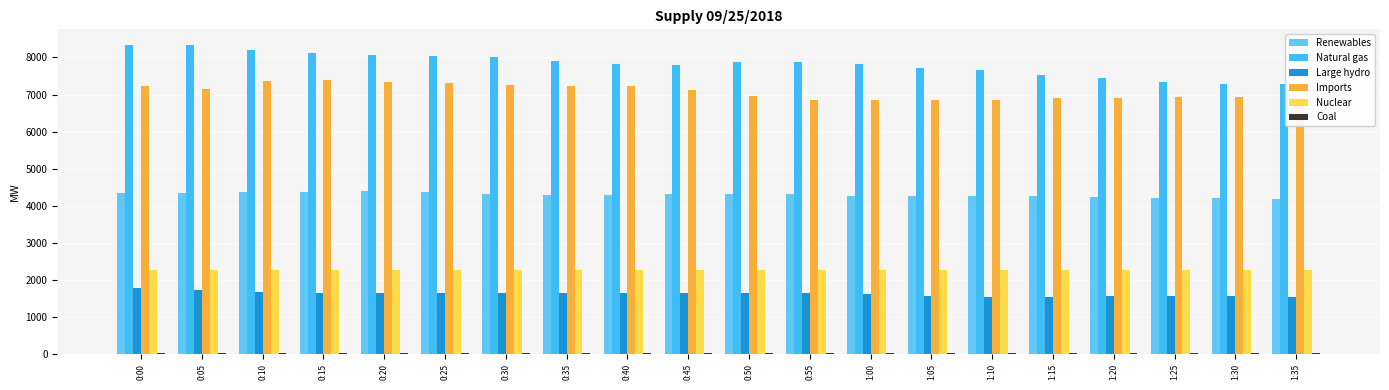

What is the maximum value shown in the chart?

8342